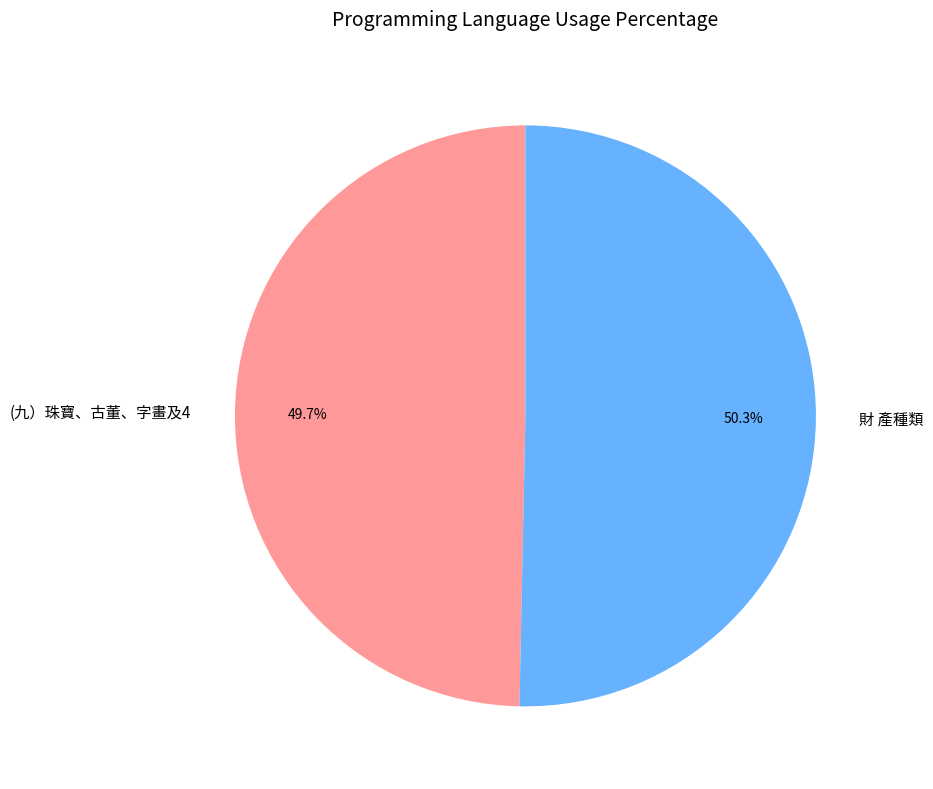

What is the largest slice in the pie chart?

財 產種類